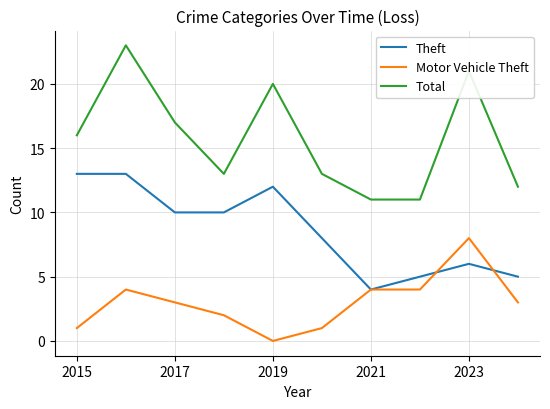

What is the greatest value displayed?

23